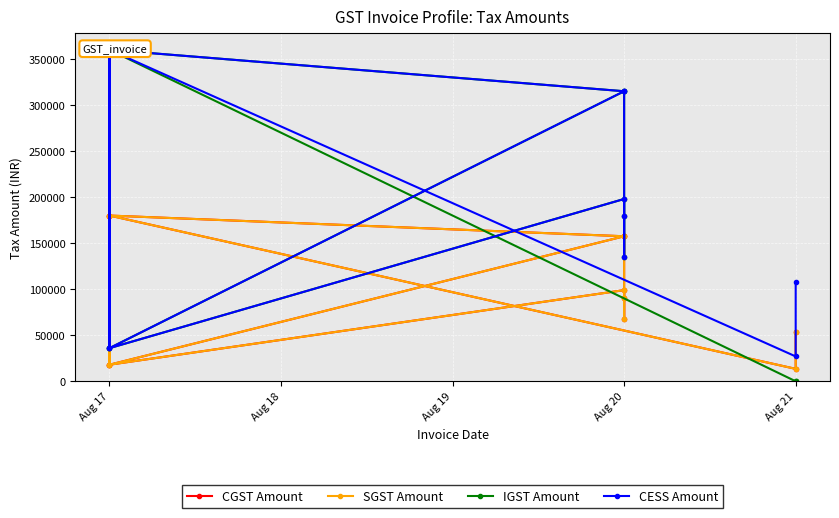

What is the greatest value displayed?

360000